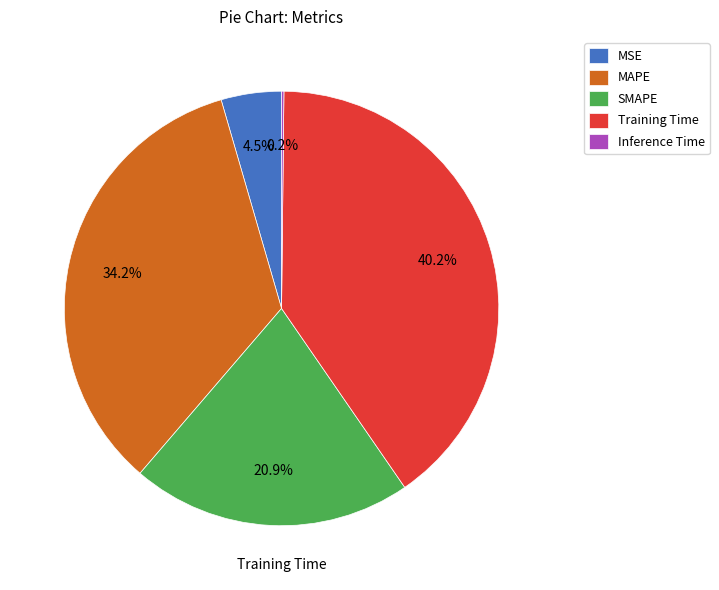

What is the change in value from SMAPE to Training Time?

+0.7